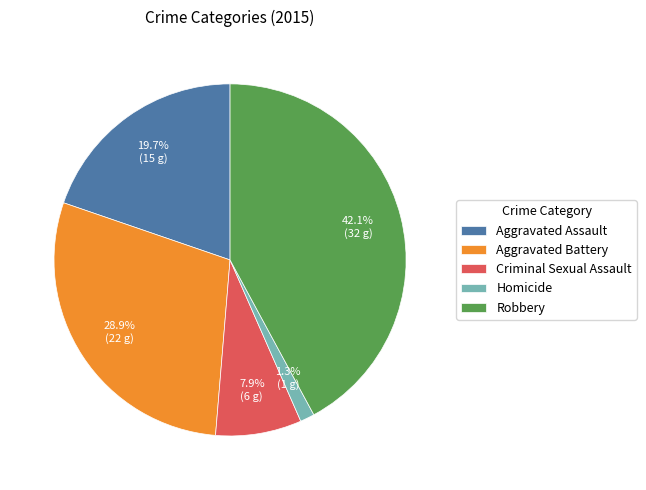

To the nearest percent, what portion does Criminal Sexual Assault represent?

8%